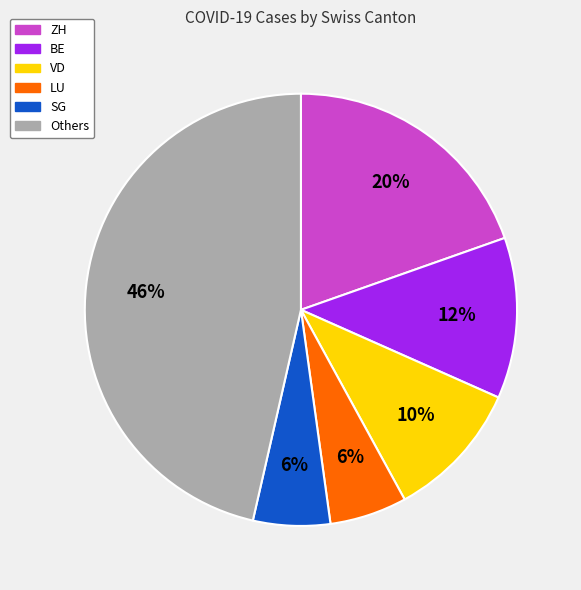

To the nearest percent, what is the average slice percentage?

17%